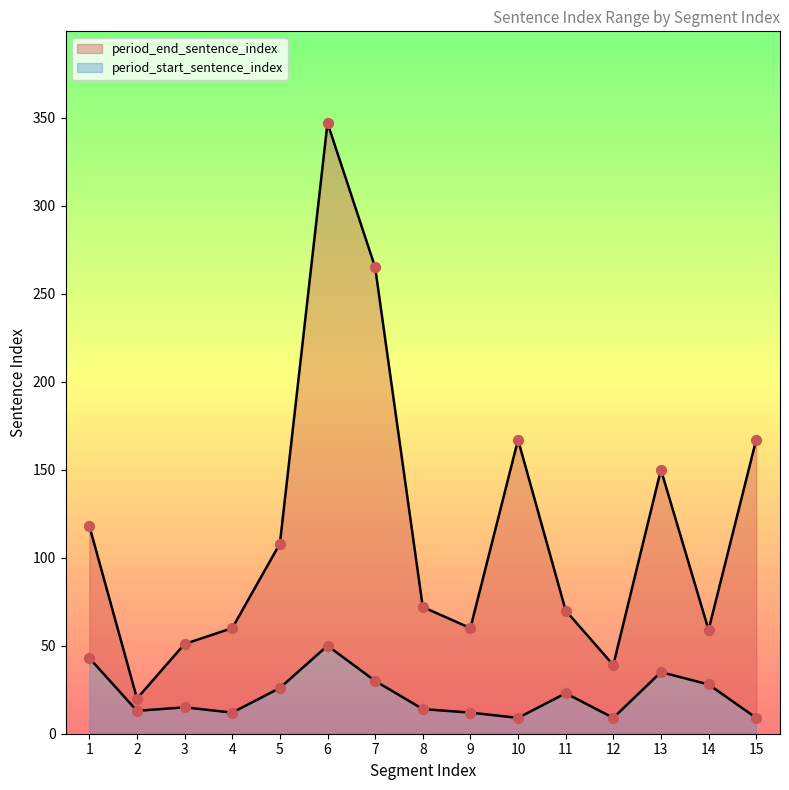

Which series has the largest total across all categories?

period_end_sentence_index